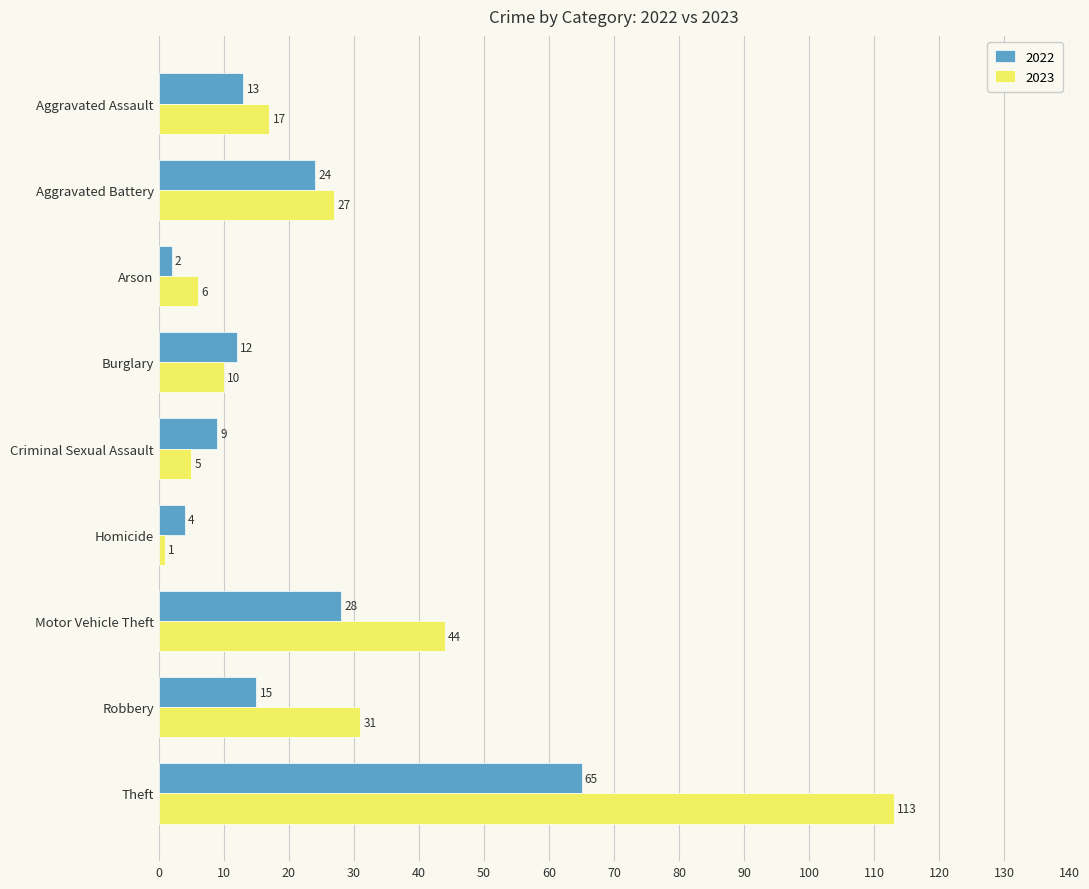

What are all the series names shown in the legend?

2022, 2023